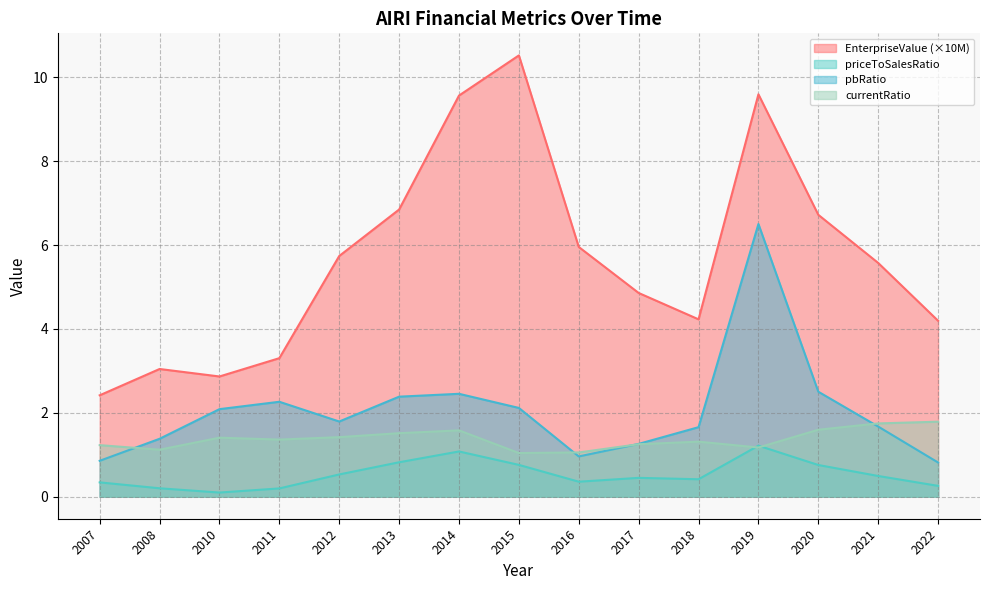

How many lines are shown in the chart?

4